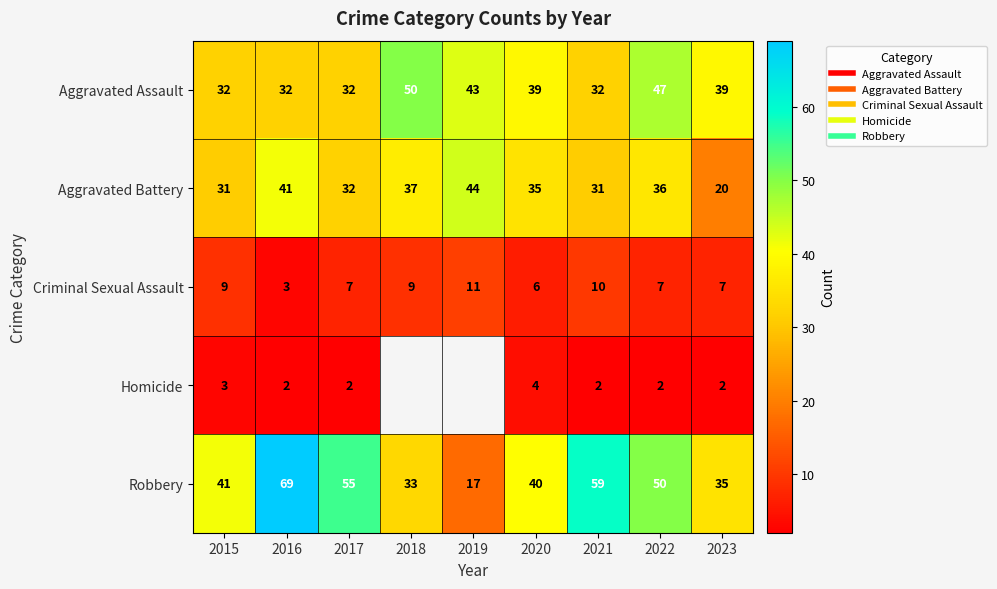

The value of Criminal Sexual Assault at 2021 is 6.0. True or false?

False